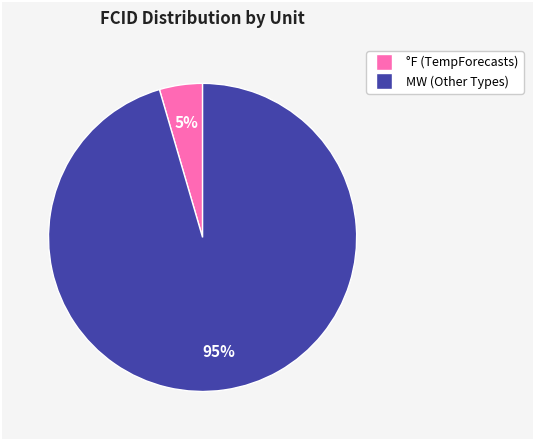

Between °F and MW, which is larger?

MW